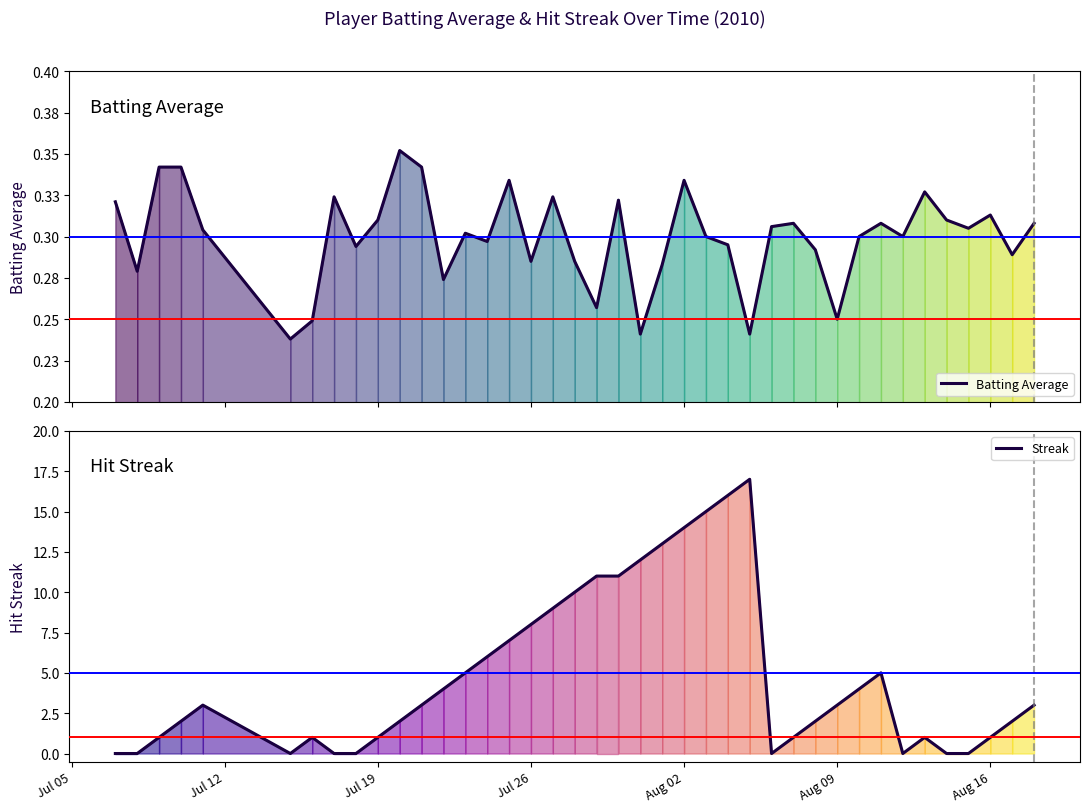

What are all the series names shown in the legend?

Batting Average, Streak